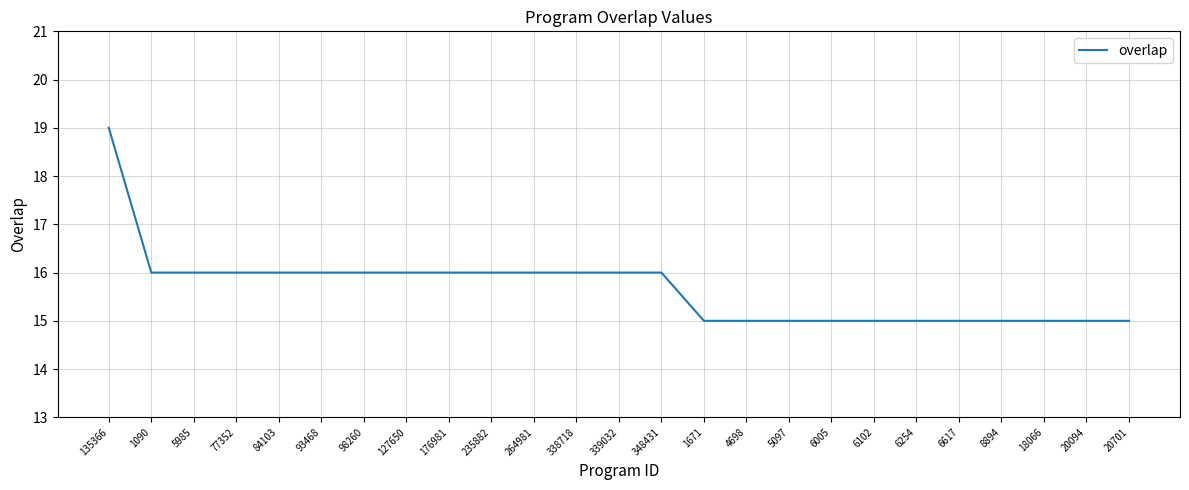

Reading left to right, transcribe all the data shown in this chart.

19	16	16	16	16	16	16	16	16	16	16	16	16	16	15	15	15	15	15	15	15	15	15	15	15